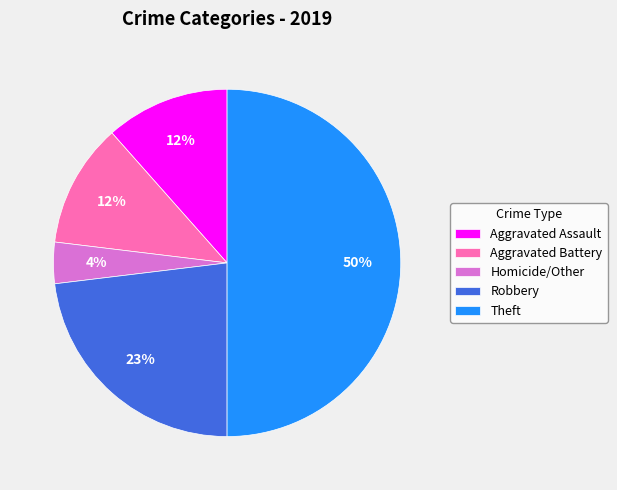

Which category has the biggest portion of the pie?

Theft